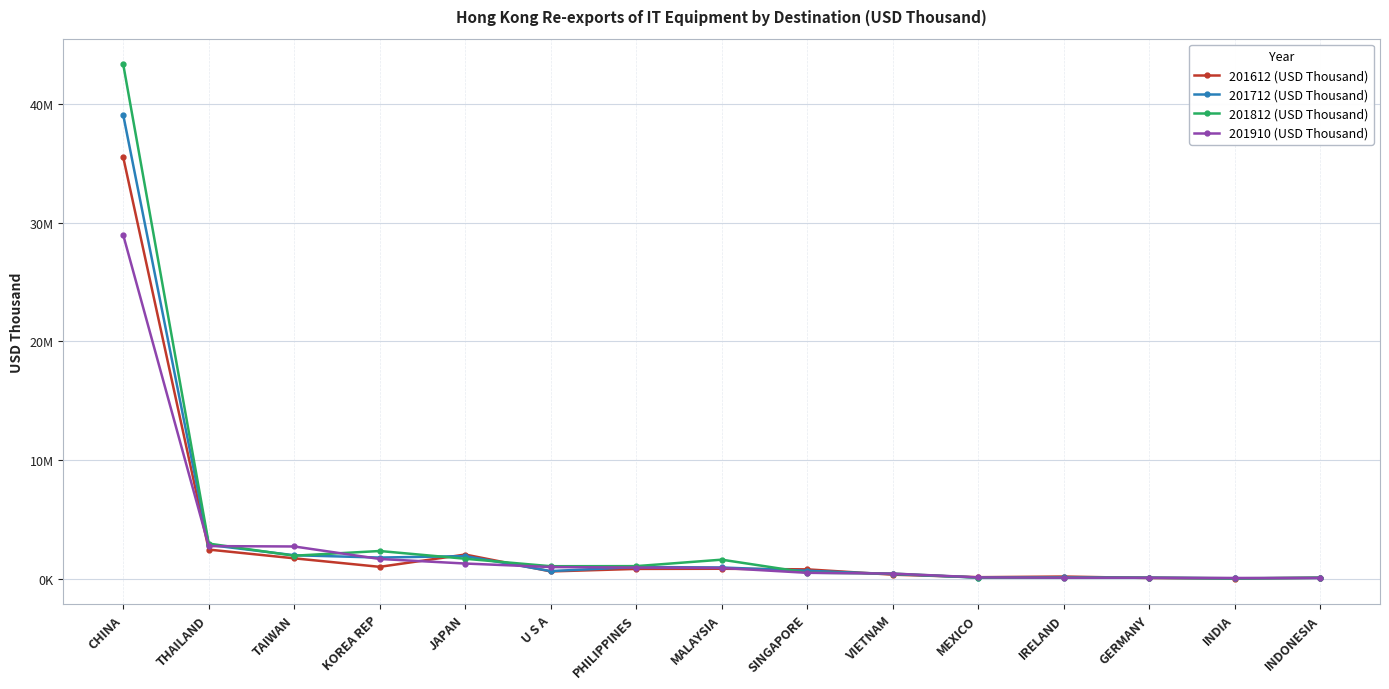

What is the spread (max minus min) of values at JAPAN?

757234.3